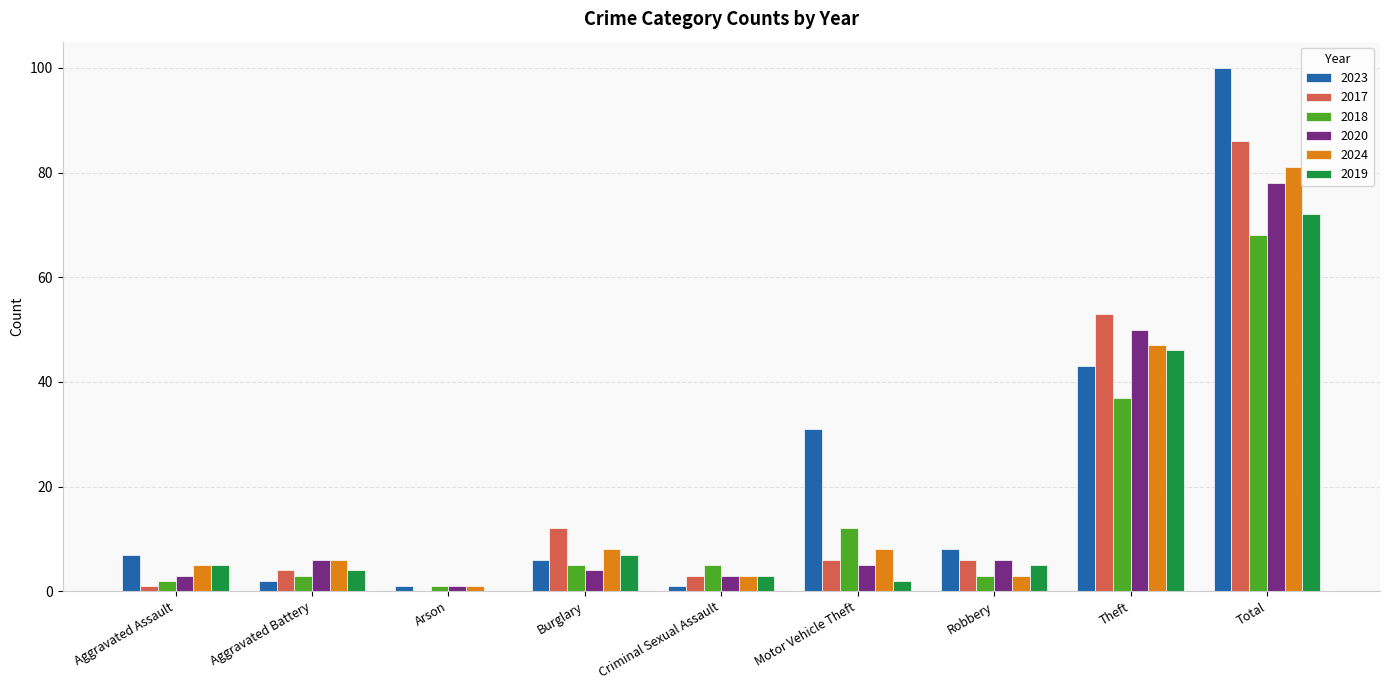

What is the sum of the 2018 values at Robbery and Burglary?

8